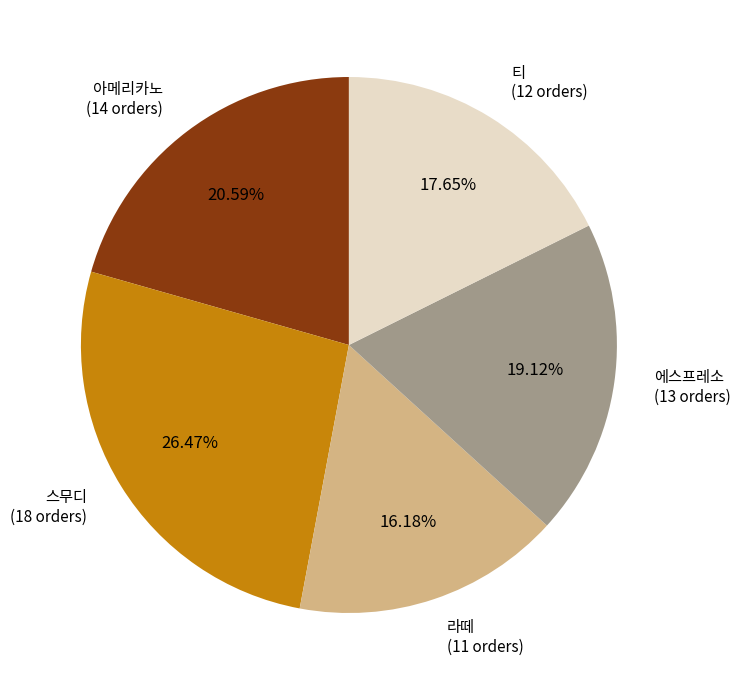

Does any single category account for the majority?

No